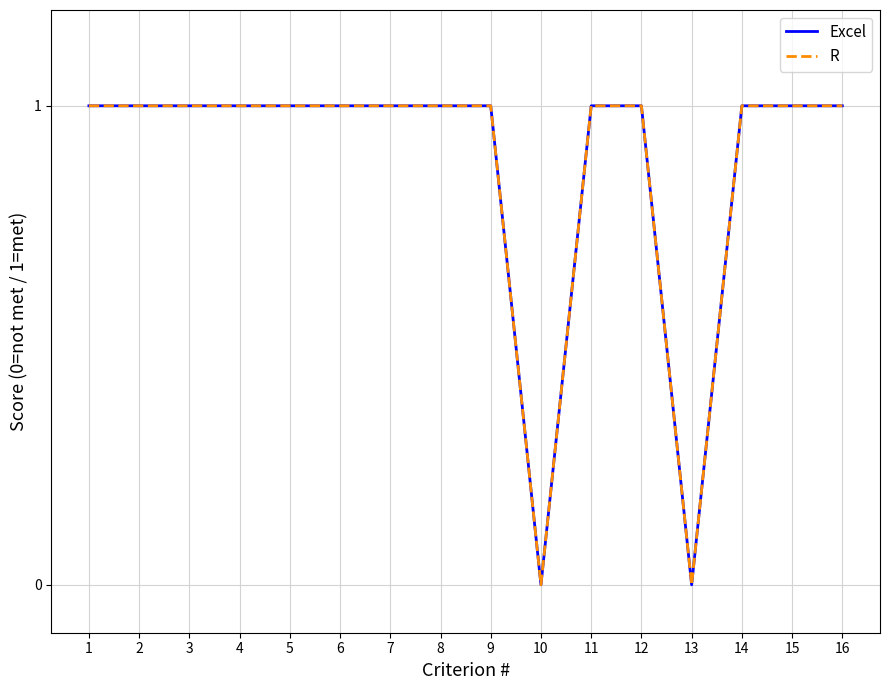

True or false: Excel and R cross at least once.

False